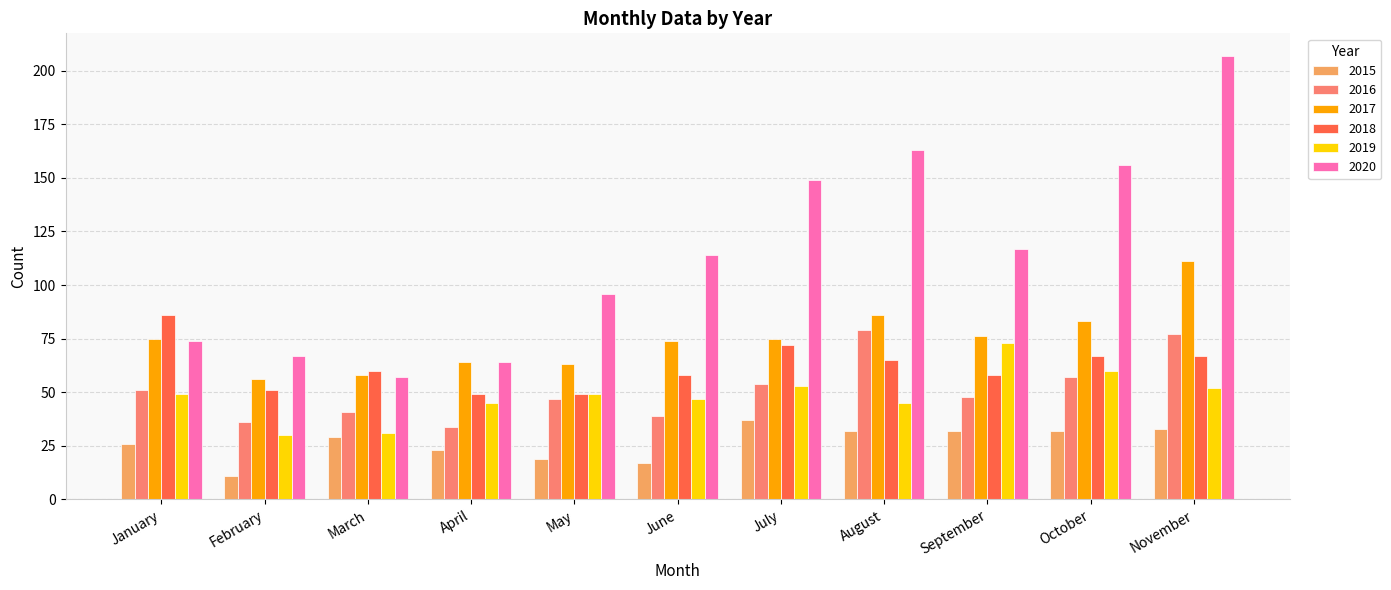

Reading left to right, extract all data points from this chart.

2015: January=26	February=11	March=29	April=23	May=19	June=17	July=37	August=32	September=32	October=32	November=33
2016: January=51	February=36	March=41	April=34	May=47	June=39	July=54	August=79	September=48	October=57	November=77
2017: January=75	February=56	March=58	April=64	May=63	June=74	July=75	August=86	September=76	October=83	November=111
2018: January=86	February=51	March=60	April=49	May=49	June=58	July=72	August=65	September=58	October=67	November=67
2019: January=49	February=30	March=31	April=45	May=49	June=47	July=53	August=45	September=73	October=60	November=52
2020: January=74	February=67	March=57	April=64	May=96	June=114	July=149	August=163	September=117	October=156	November=207